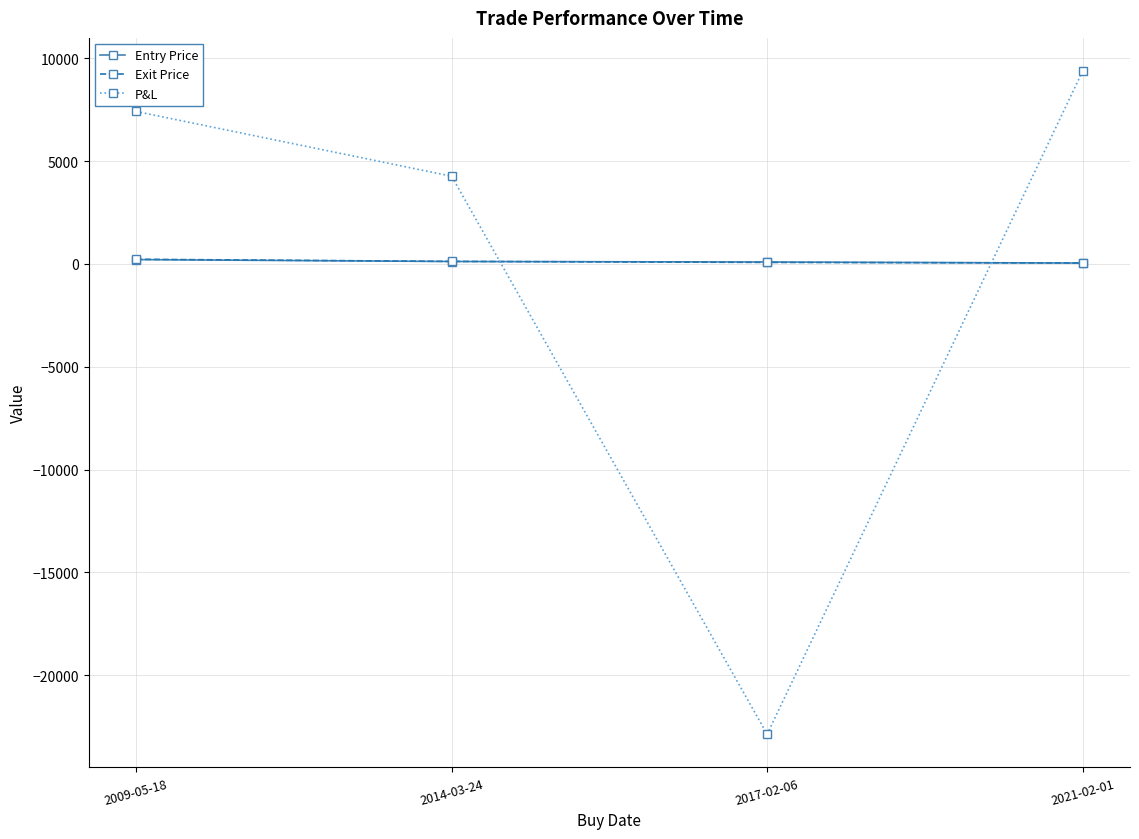

What is the difference between the maximum and minimum values in the Exit Price series?

179.8